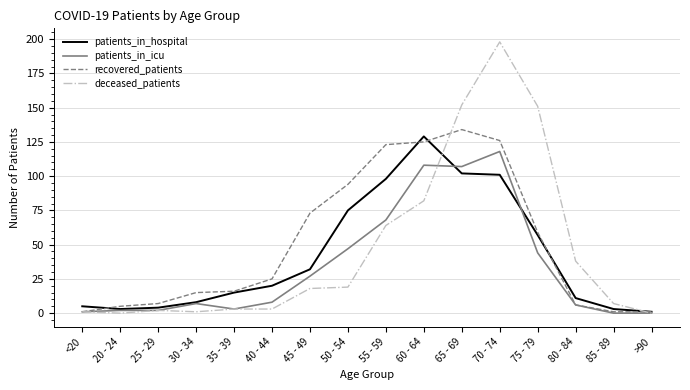

True or false: patients_in_icu and deceased_patients intersect in this chart.

True